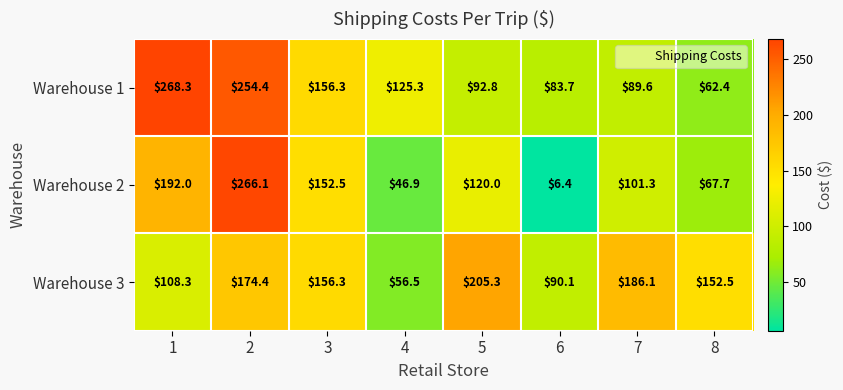

What is the sum of all Warehouse 2 values?

952.9